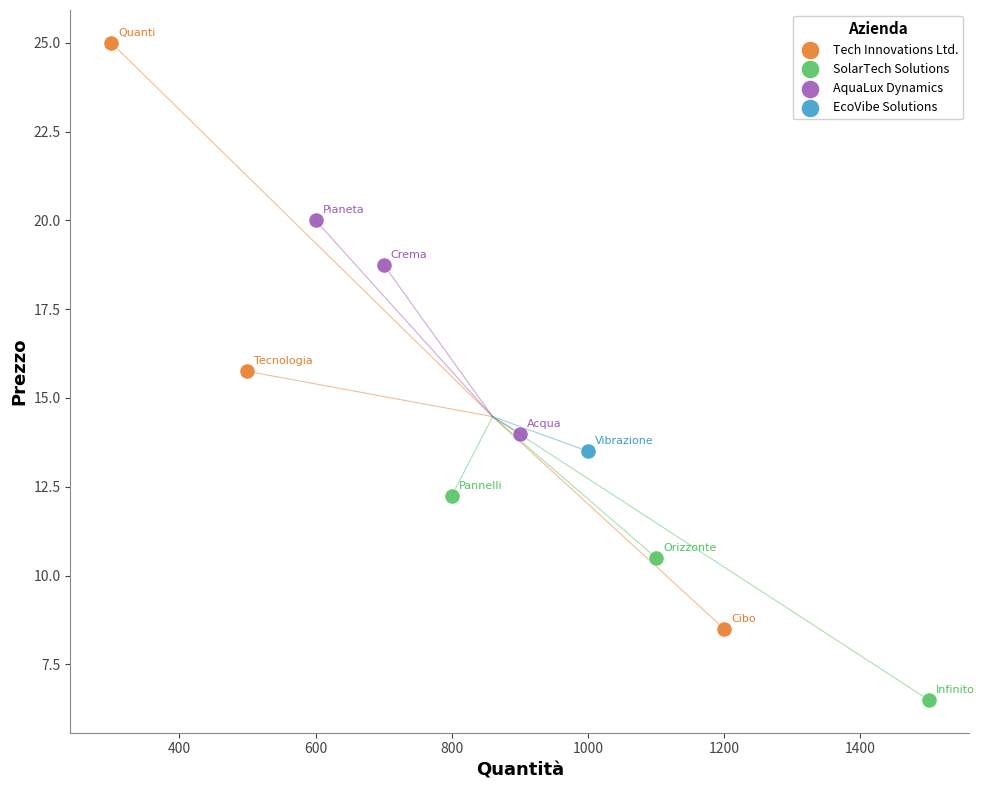

What are all the series names shown in the legend?

Tech Innovations Ltd., SolarTech Solutions, AquaLux Dynamics, EcoVibe Solutions